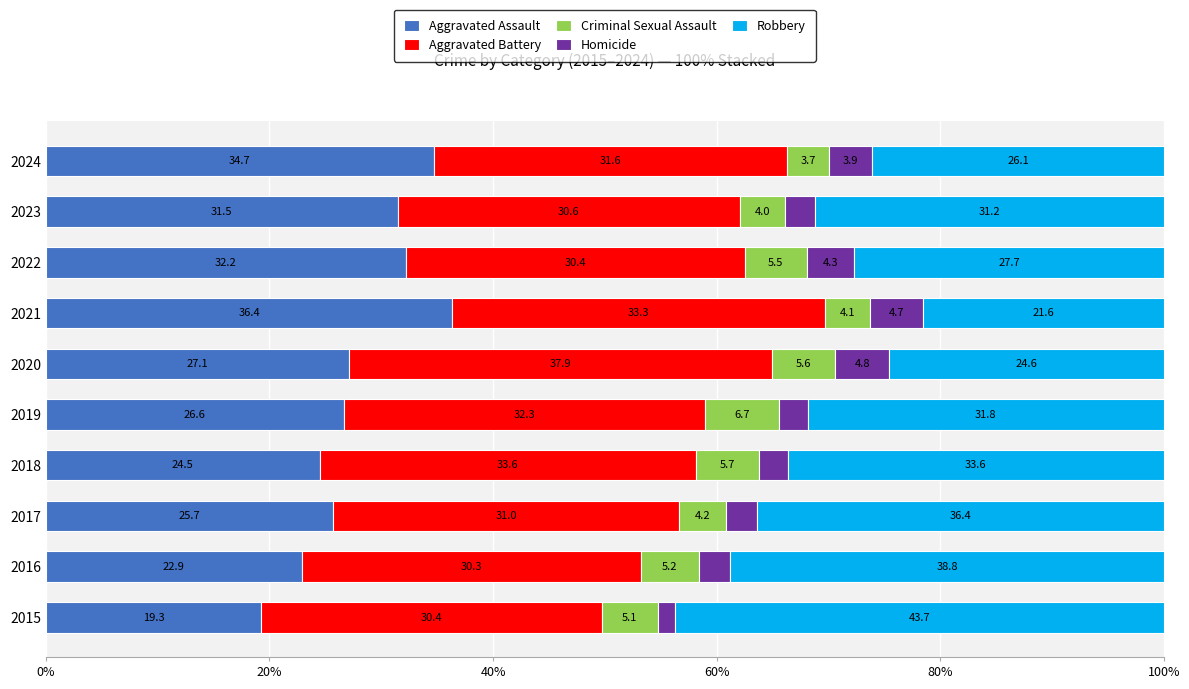

Where is Aggravated Assault nearest to the value 27?

2020